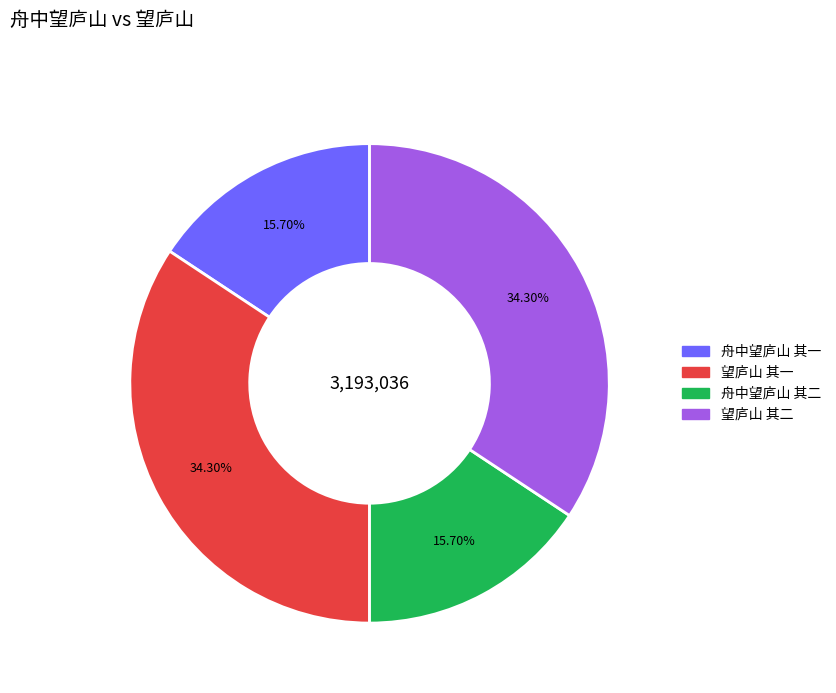

Between 舟中望庐山 其二 and 望庐山 其一, which is larger?

望庐山 其一